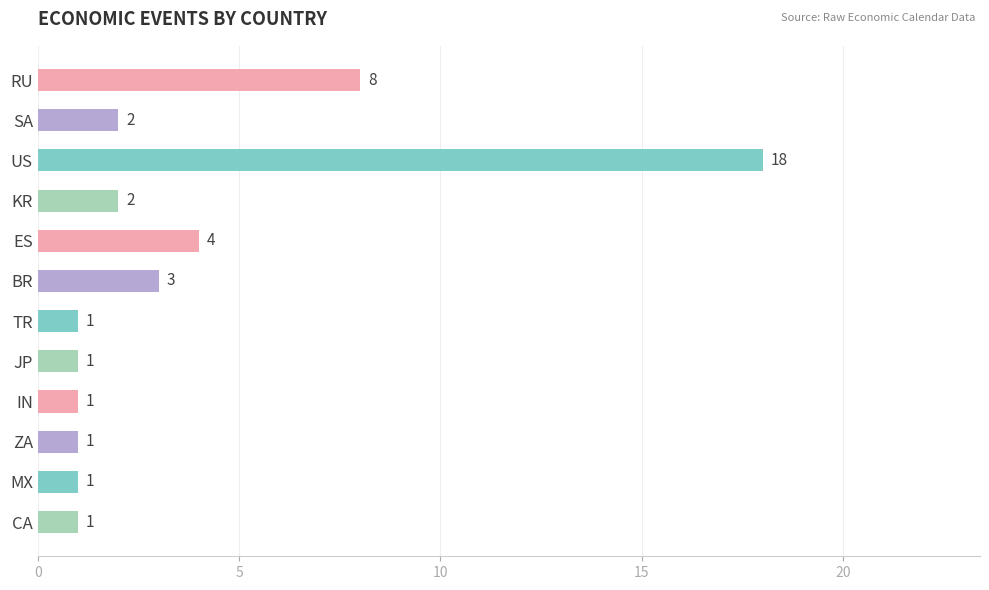

How many data points does each series have?

12